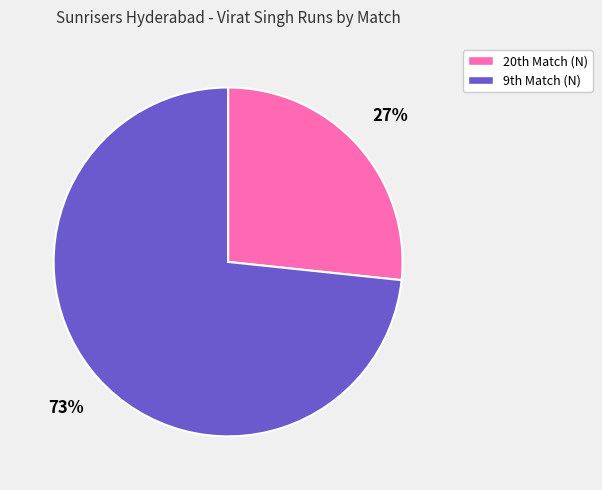

Which category accounts for the majority?

9th Match (N)